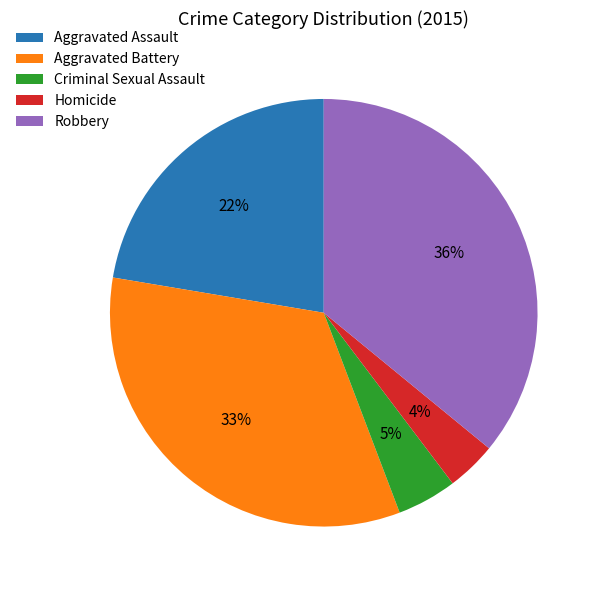

Rank the categories by value from highest to lowest.

Robbery, Aggravated Battery, Aggravated Assault, Criminal Sexual Assault, Homicide